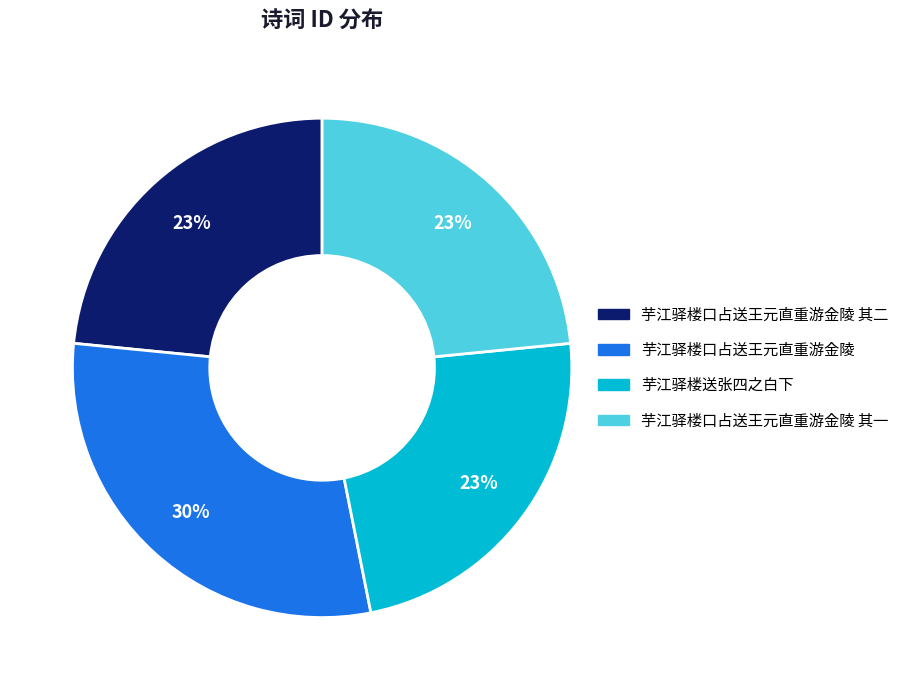

Is there a majority slice in this chart?

No